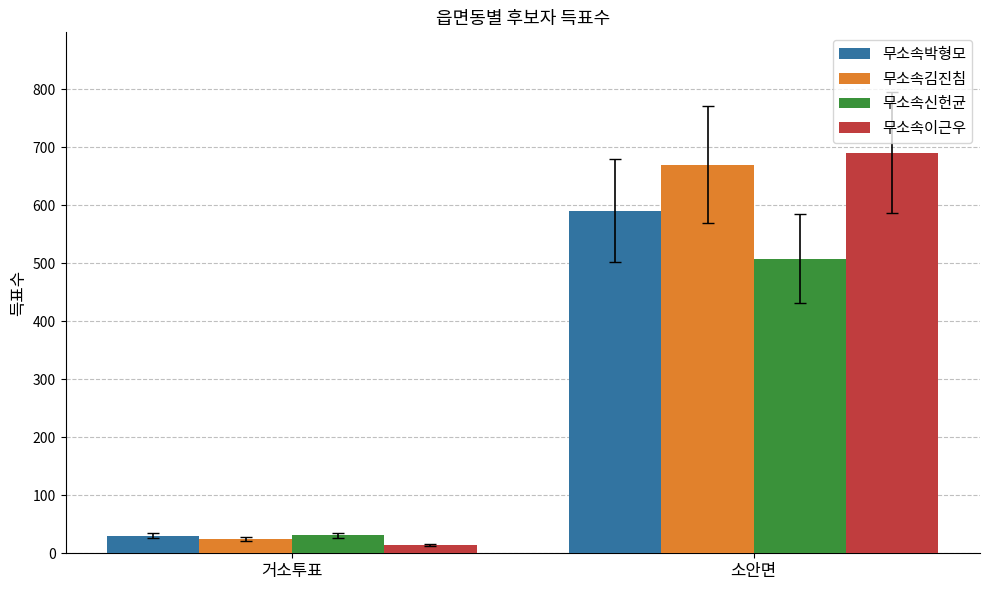

Which series changed the most between 거소투표 and 소안면?

무소속이근우